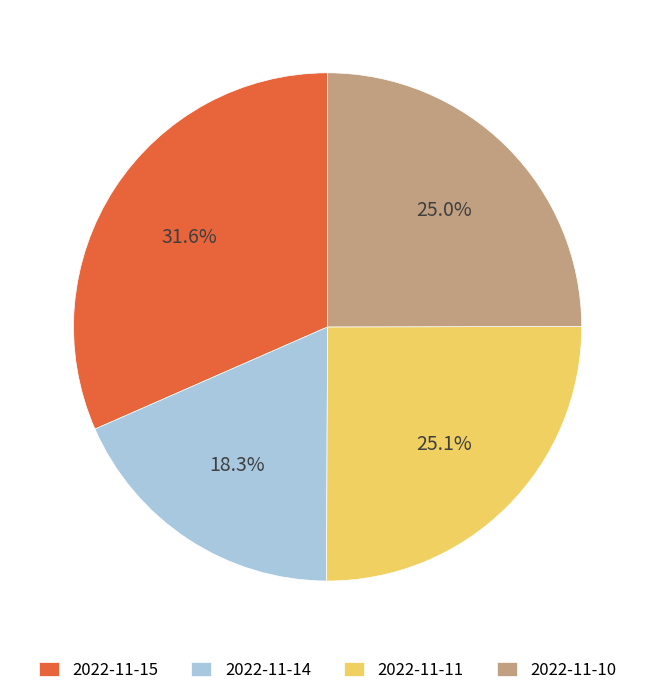

Count the number of slices in the pie.

4